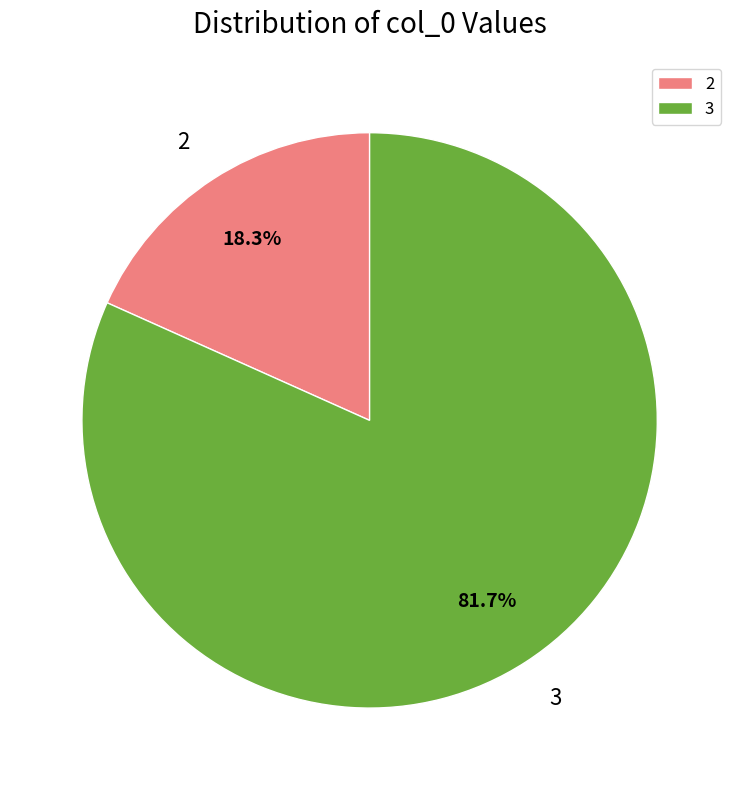

Count the number of slices in the pie.

2